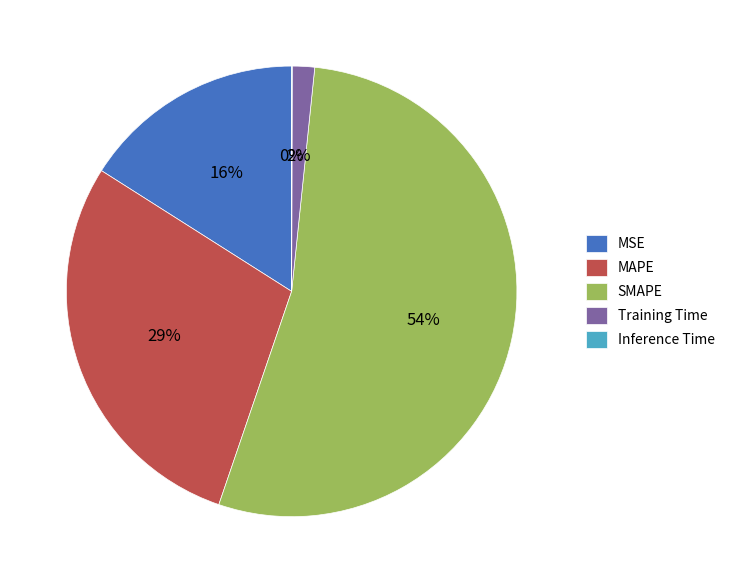

Which slice is the largest?

SMAPE